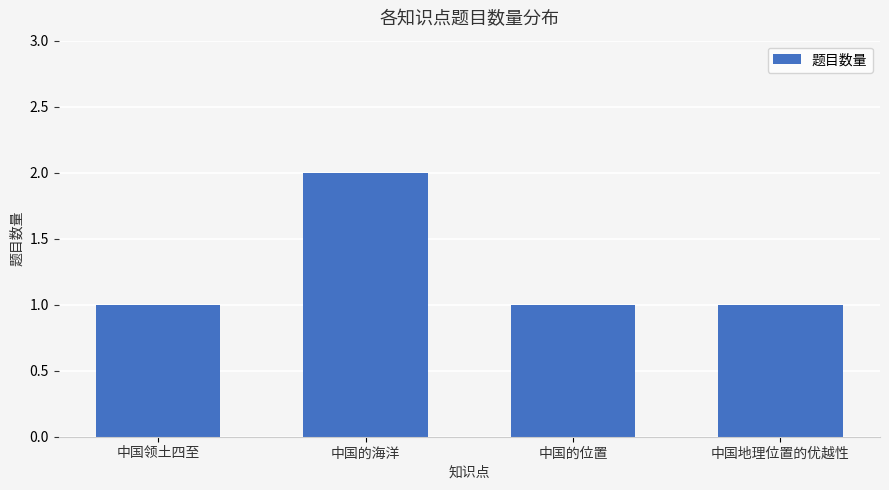

What is the approximate value at 中国的位置?

1